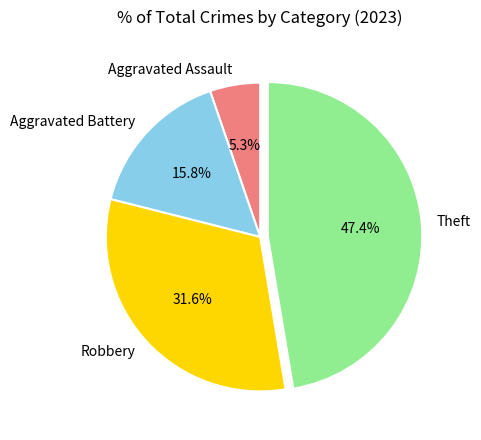

True or false: Robbery accounts for 46% of the total.

False